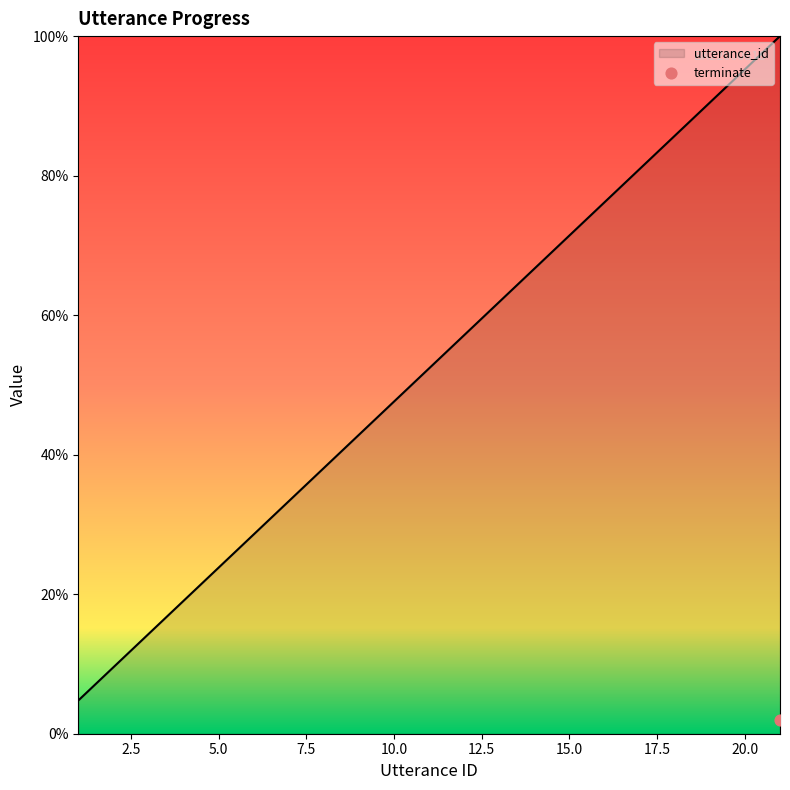

Which has a higher value, 8 or 2?

8